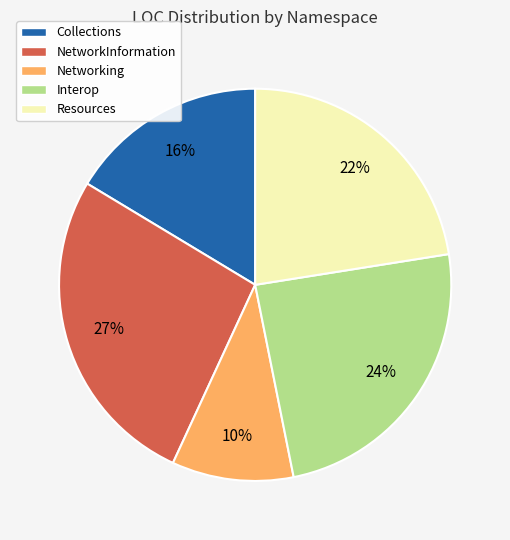

Between Resources and NetworkInformation, which is larger?

NetworkInformation